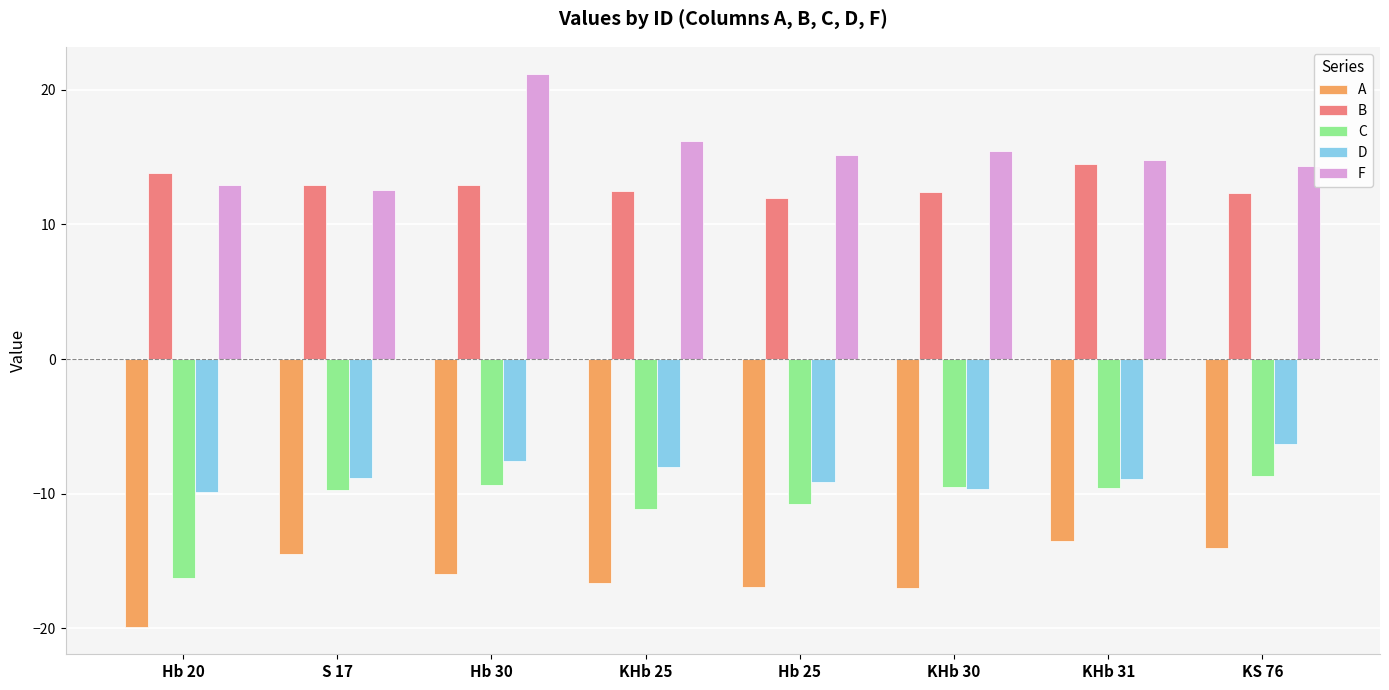

What is the minimum value shown in the chart?

-19.9